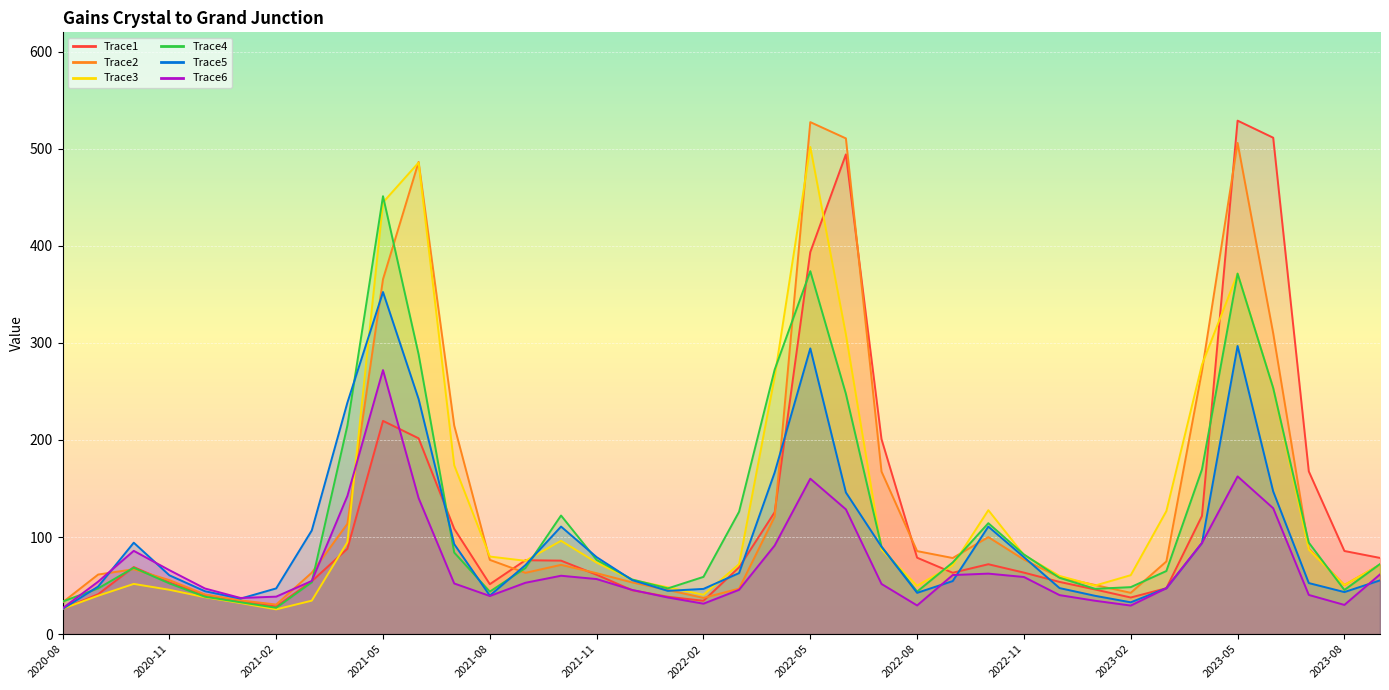

How many times do Trace6 and Trace1 cross each other?

5